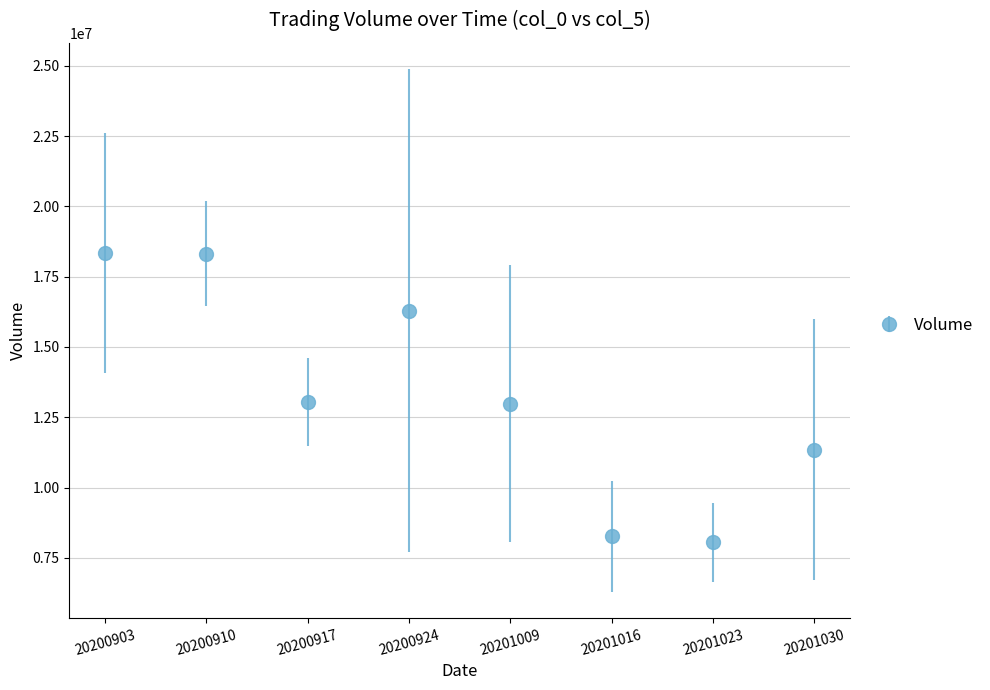

Which has a higher value, 20200910 or 20201023?

20200910